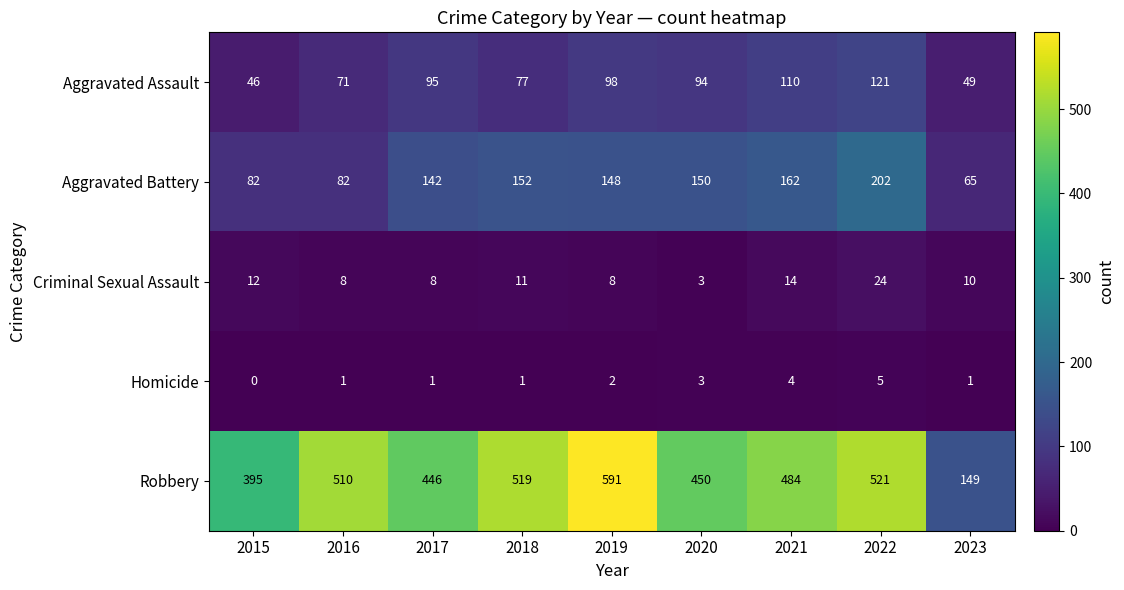

At which label is Homicide closest to 2?

2019